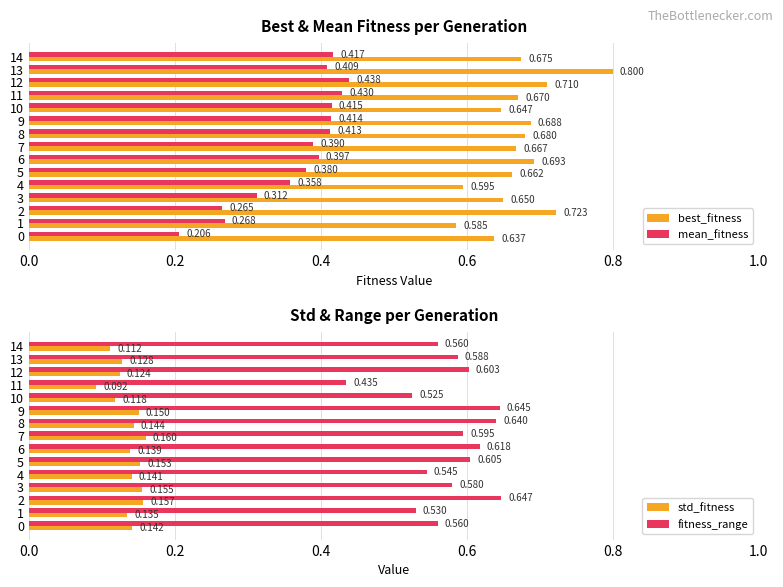

Which series changed the most between 6 and 14?

fitness_range